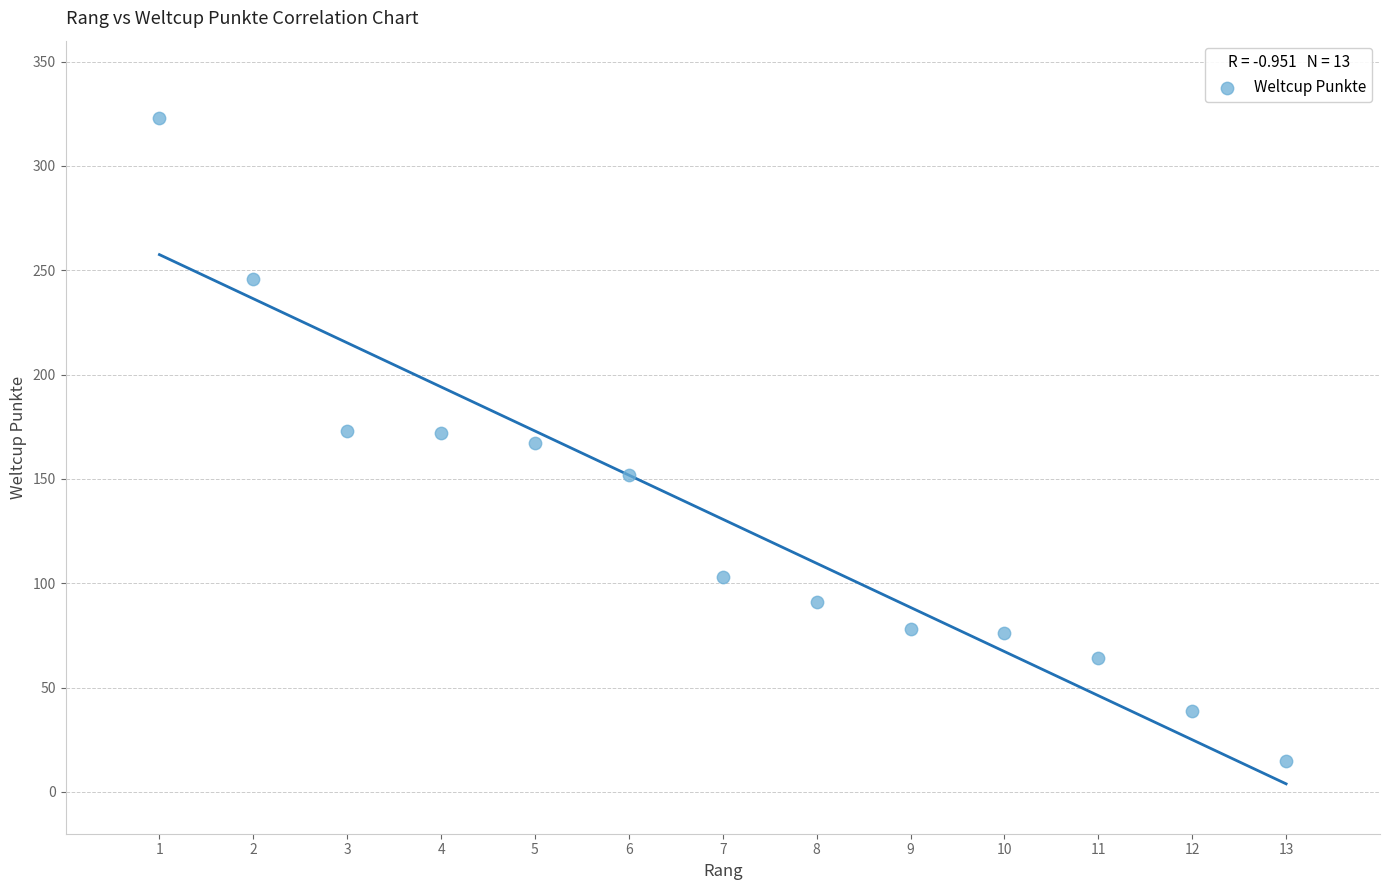

What is the range of Y values (max minus min)?

308